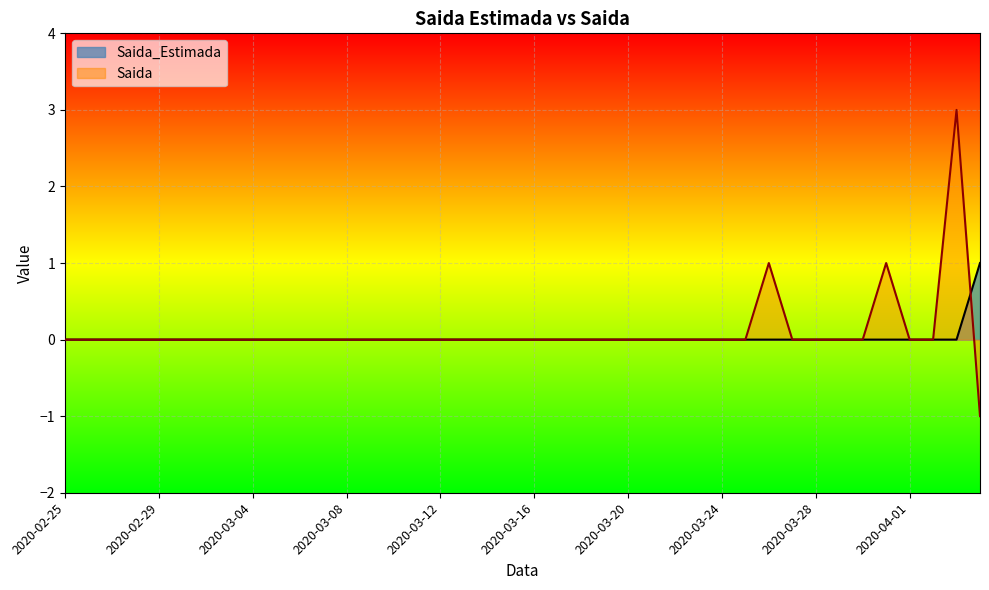

How many values in Saida are below zero?

1